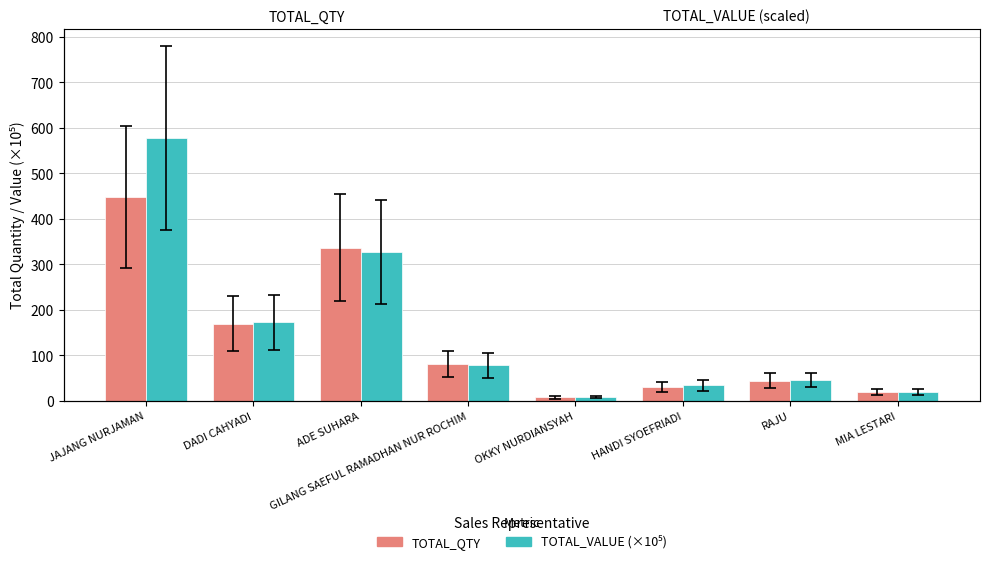

At OKKY NURDIANSYAH, list the series in order from smallest to largest.

TOTAL_QTY, TOTAL_VALUE (×10⁵)